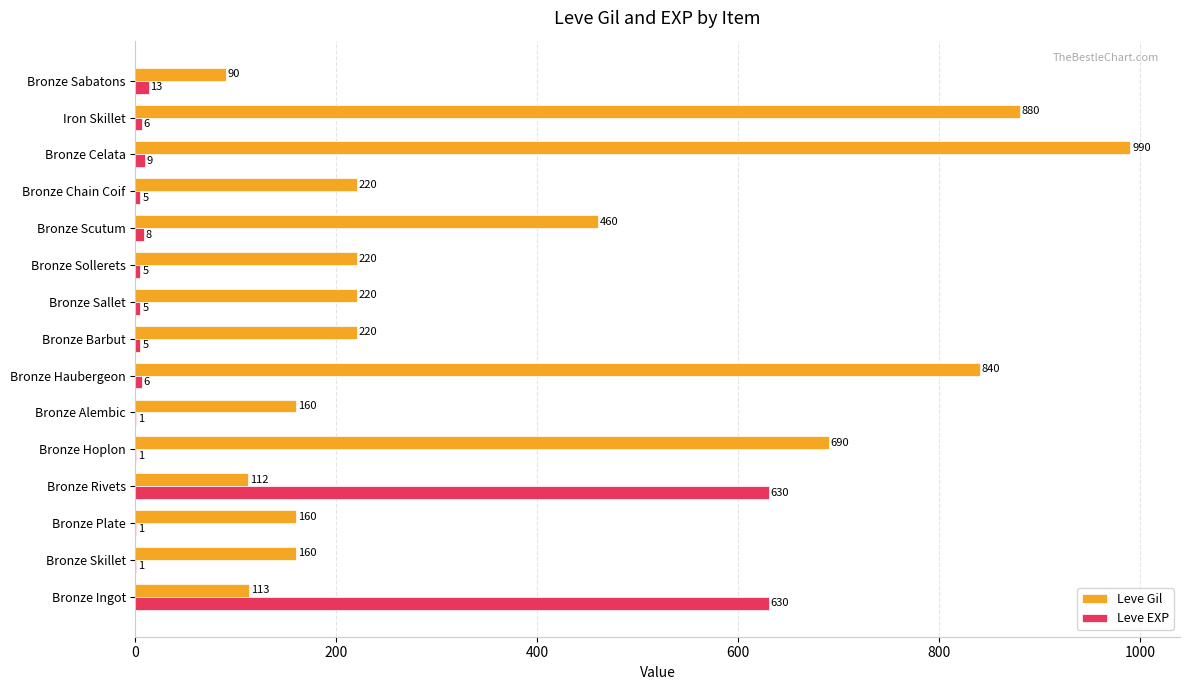

What is the highest value of the Leve EXP series?

630